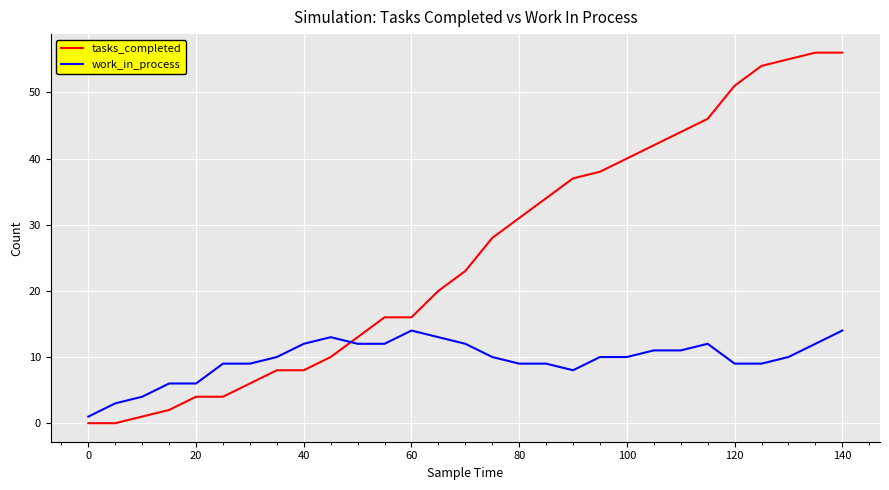

What is the difference between the maximum and minimum values in the tasks_completed series?

56